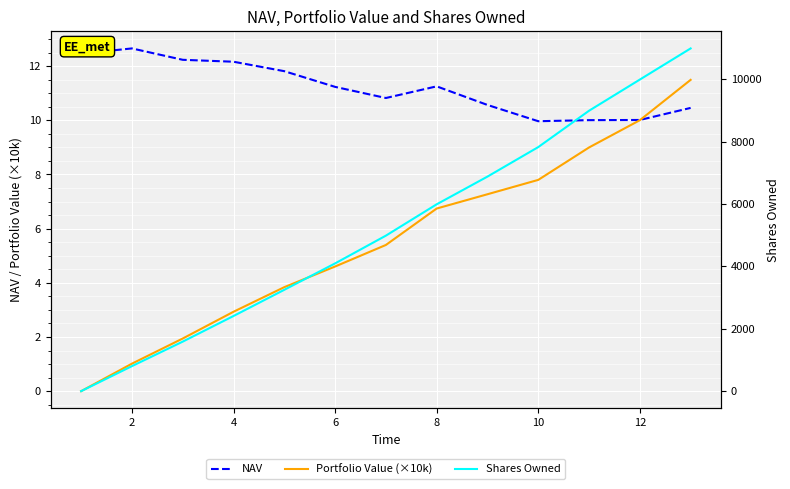

At which category does NAV reach its first local peak?

2